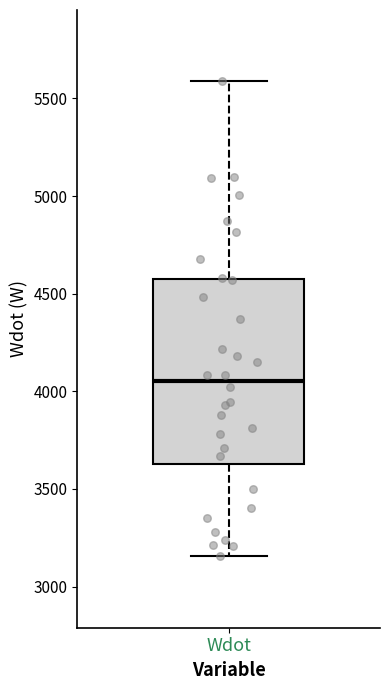

Read this box plot against the y-axis: the position of the median line, the range covered by the box, and the ends of both whiskers. The values are not printed on the chart, so give them approximately, as read against the axis.

median 4050, box 3650 to 4550, whiskers 3150 to 5600